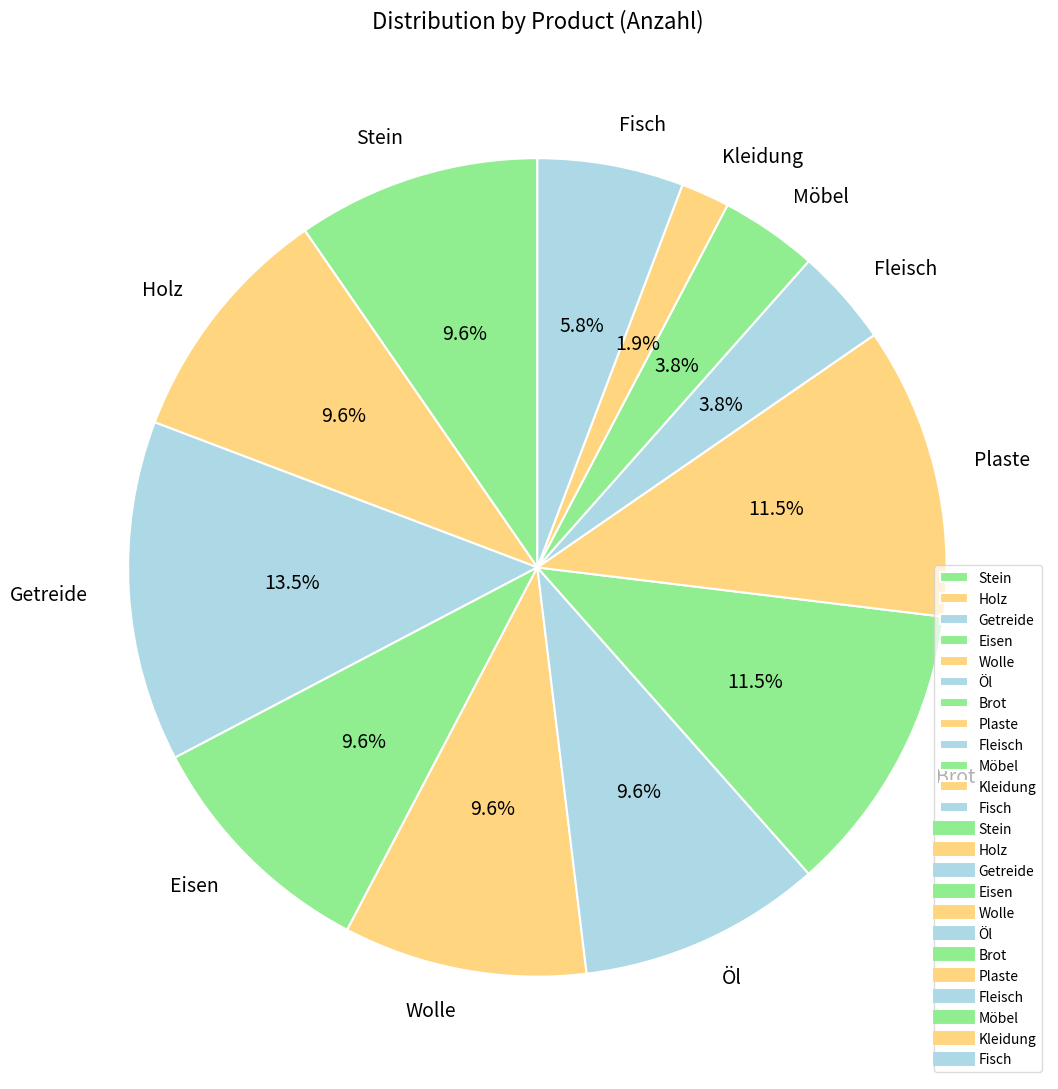

Is Plaste the majority of the pie?

No